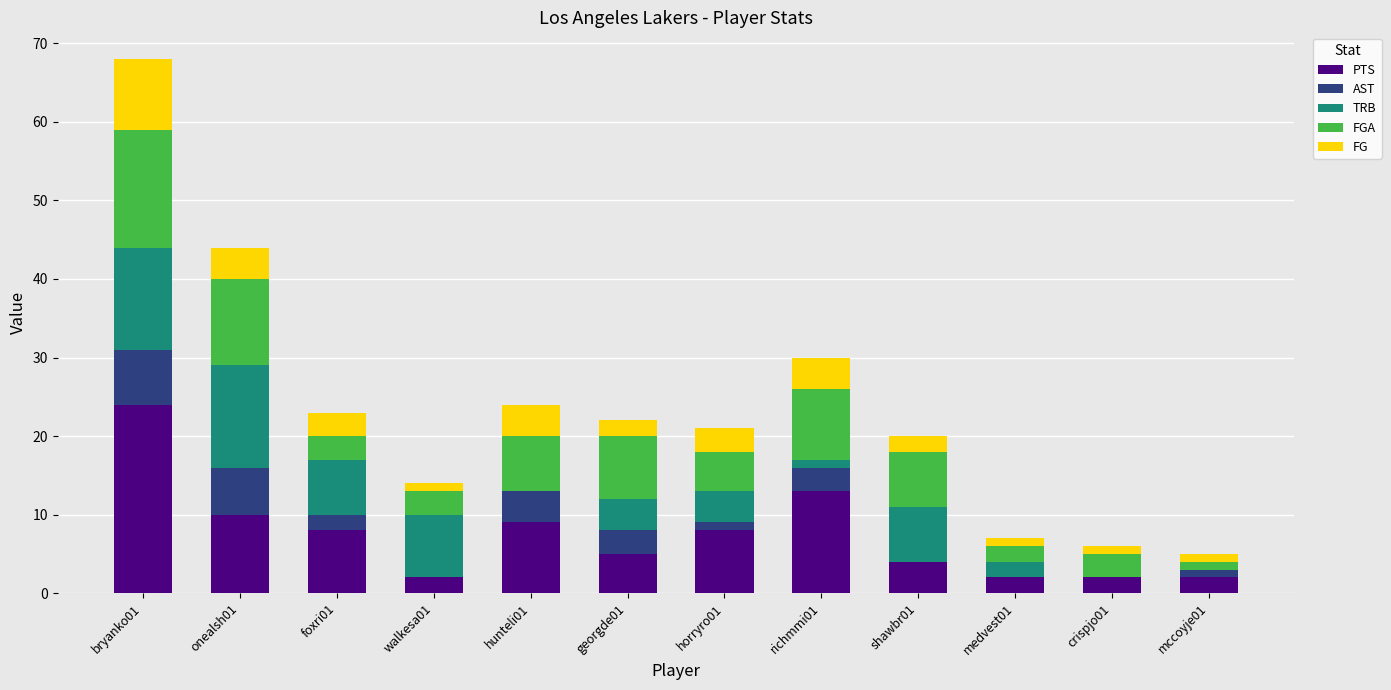

At which category is the sum across all series the highest?

bryanko01